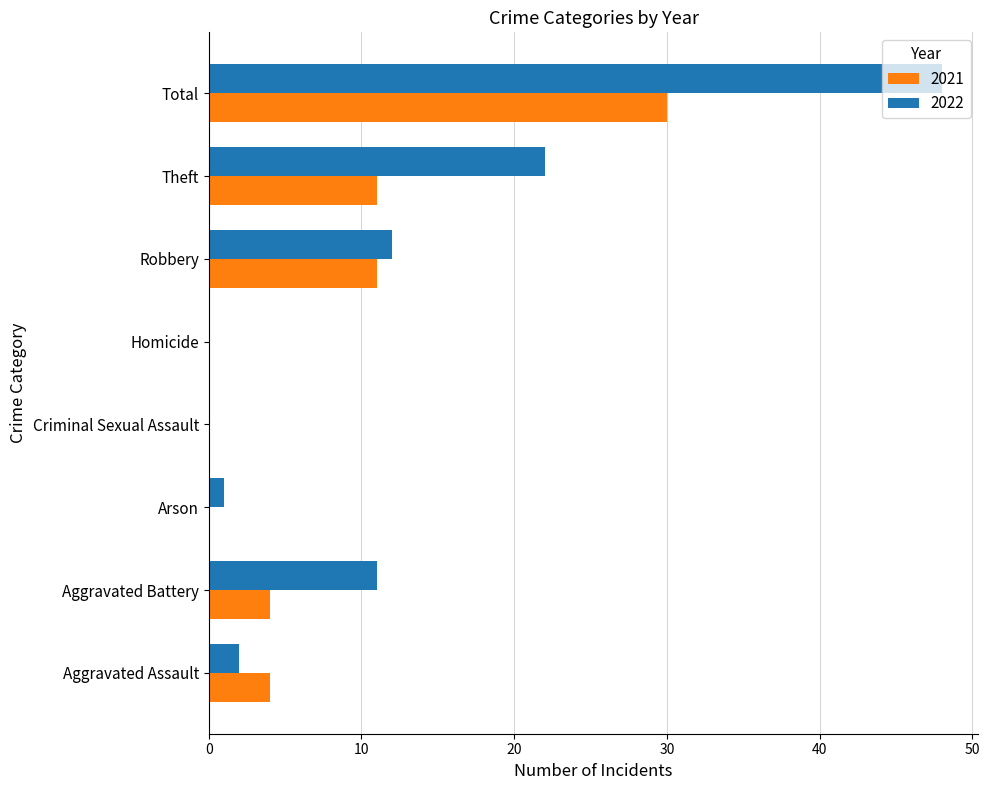

Is the value of 2022 at Arson greater than the value of 2021 at Total?

No